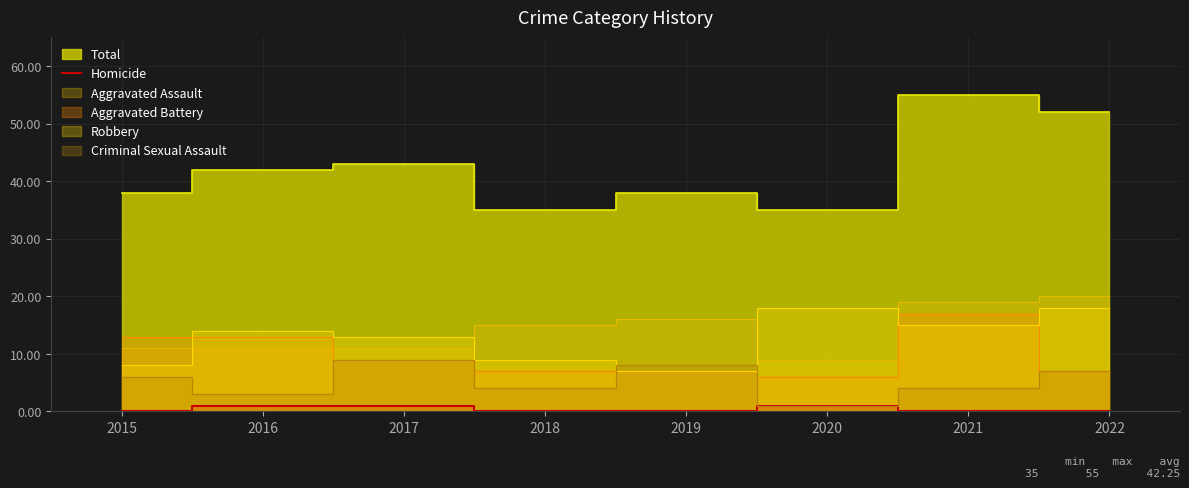

Which label corresponds to the smallest value in the chart?

2015